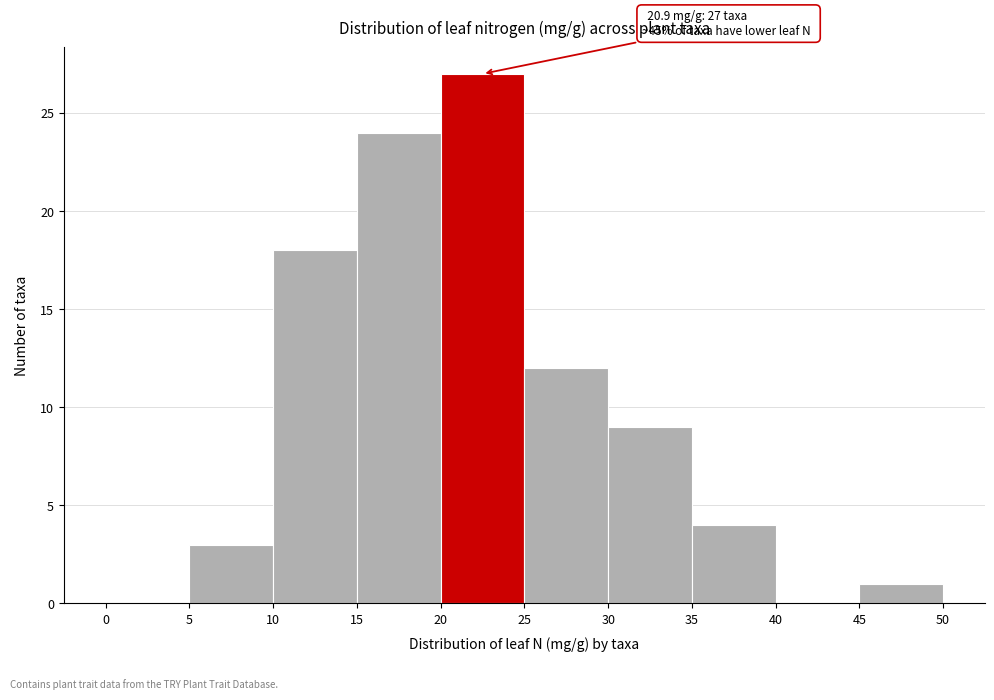

Over which range of the x-axis is the bar tallest?

20 to 25